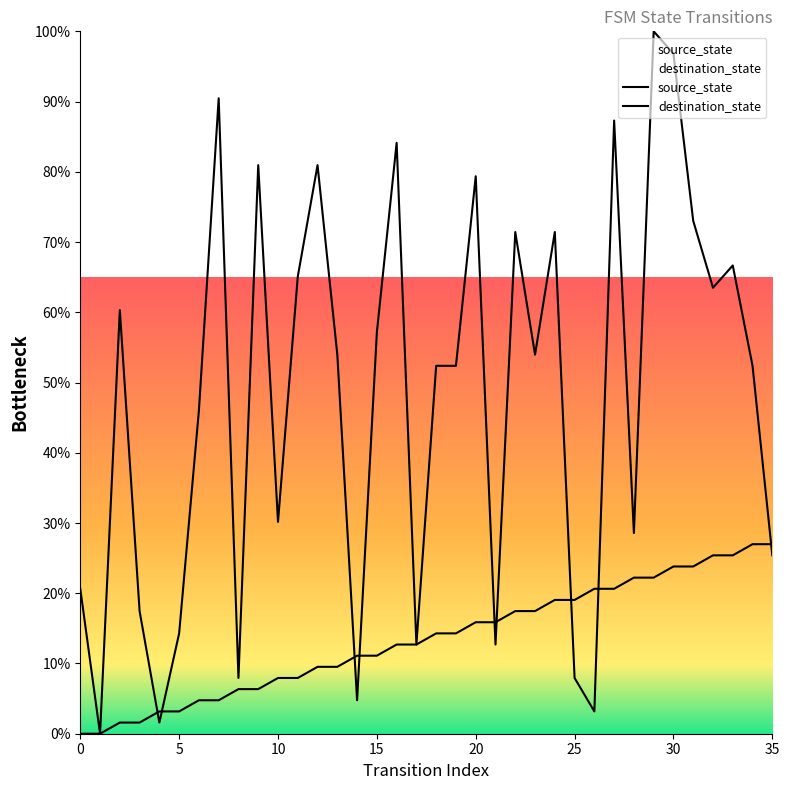

True or false: source_state and destination_state cross at least once.

True